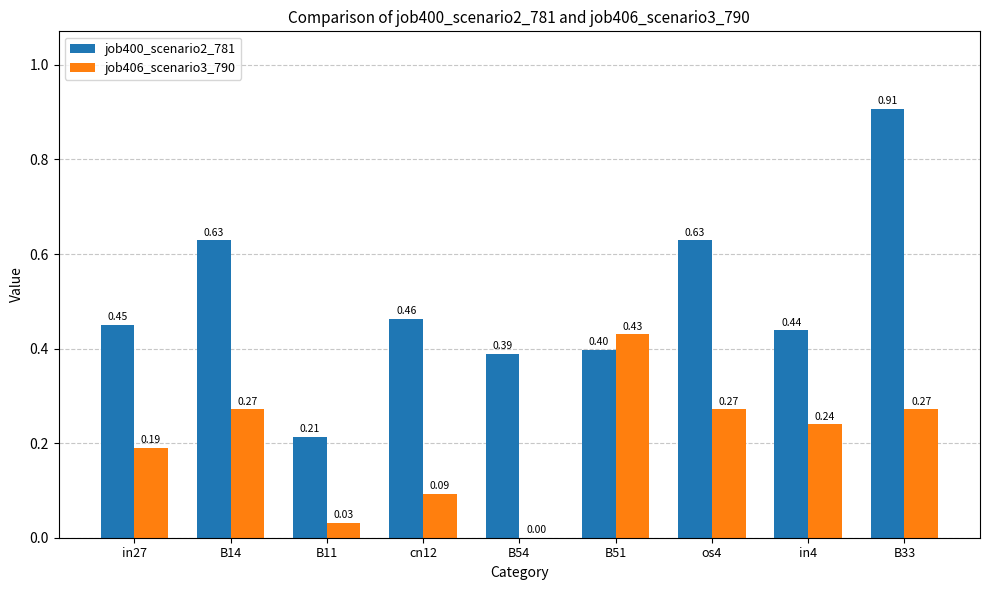

Between B14 and B11, which series saw the biggest shift?

job400_scenario2_781